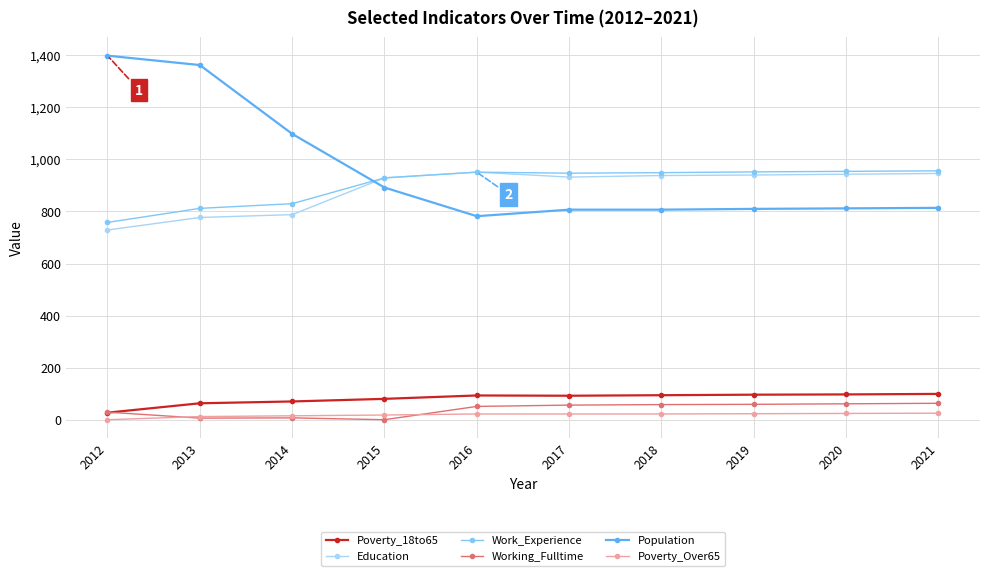

The value of Education at 2015 is 603. True or false?

False